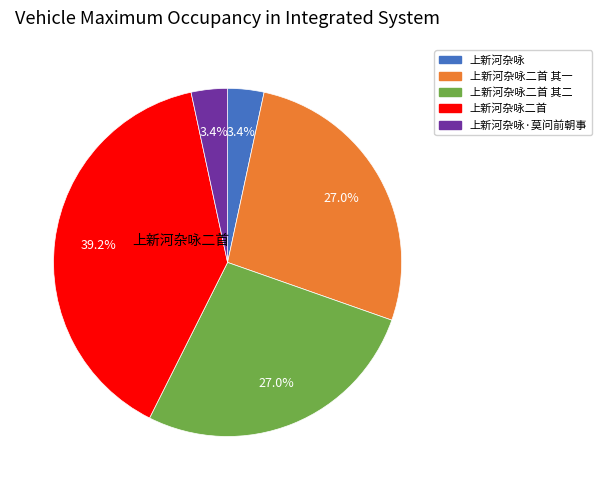

Is there any slice that represents more than half of the pie?

No